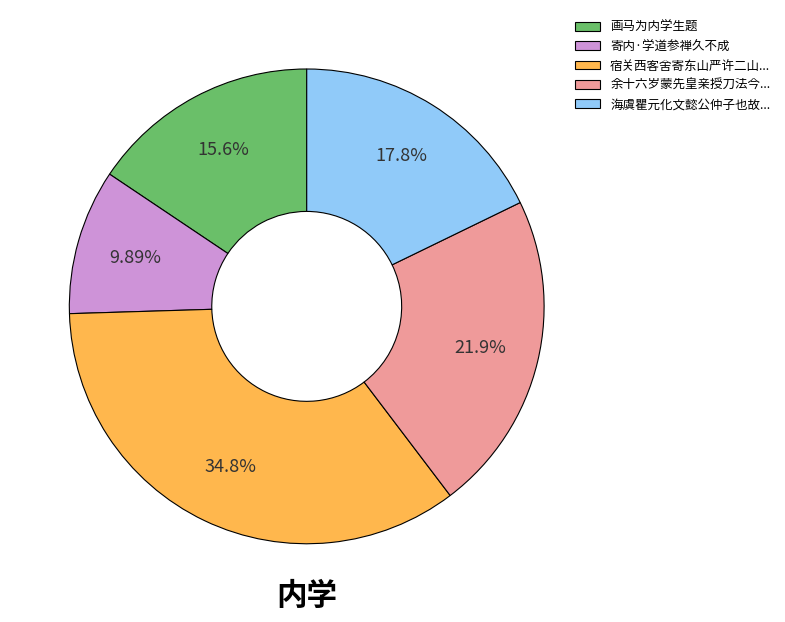

Rank the categories by value from lowest to highest.

寄内·学道参禅久不成, 画马为内学生题, 海虞瞿元化文懿公仲子也故..., 余十六岁蒙先皇亲授刀法今..., 宿关西客舍寄东山严许二山...